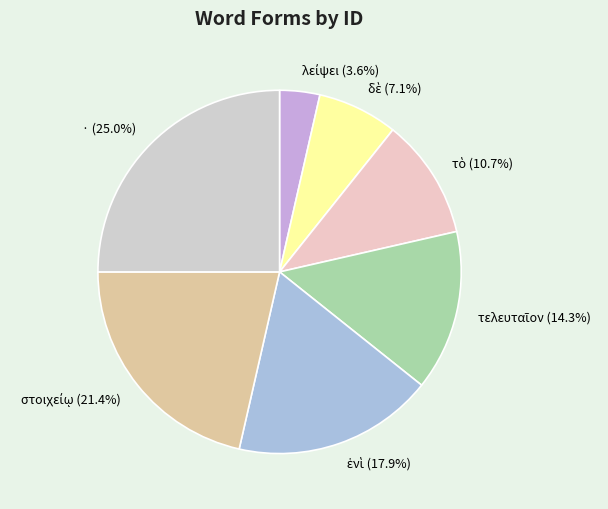

Is there any slice that represents more than half of the pie?

No